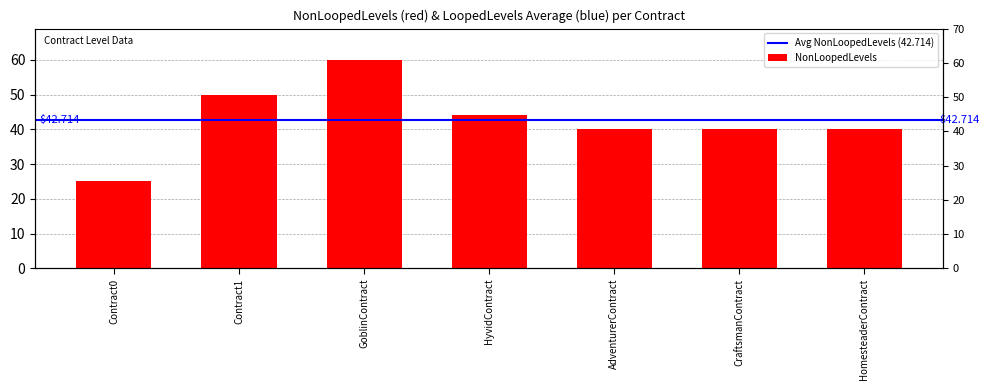

The chart shows a value of 40 at CraftsmanContract. True or false?

True